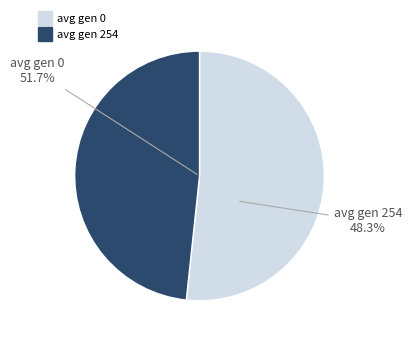

What is the largest slice in the pie chart?

avg gen 0